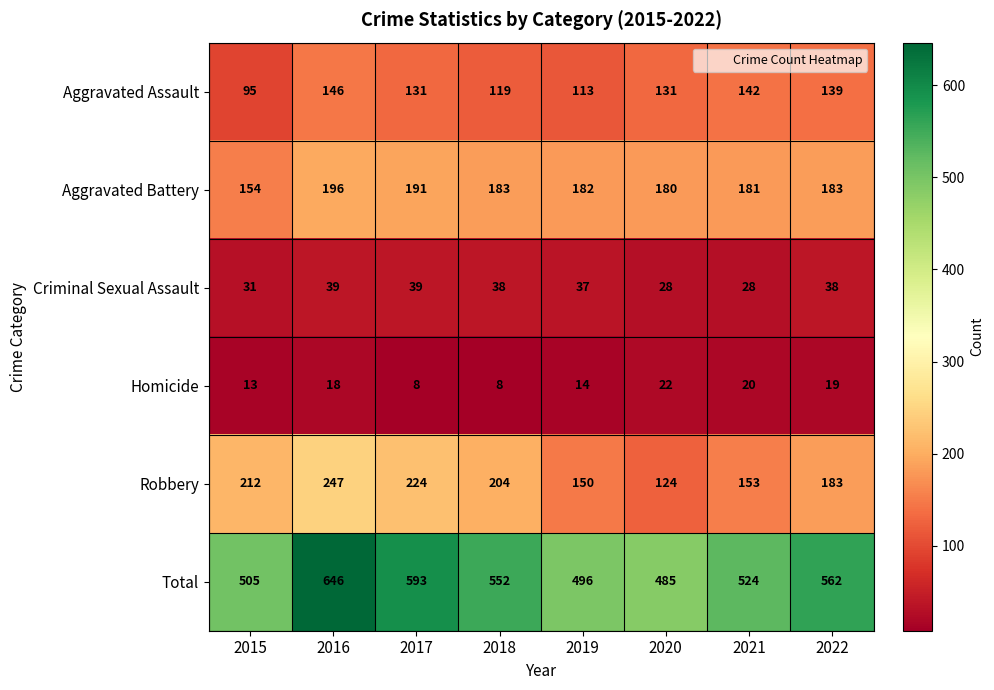

At which category is the sum across all series the highest?

2016